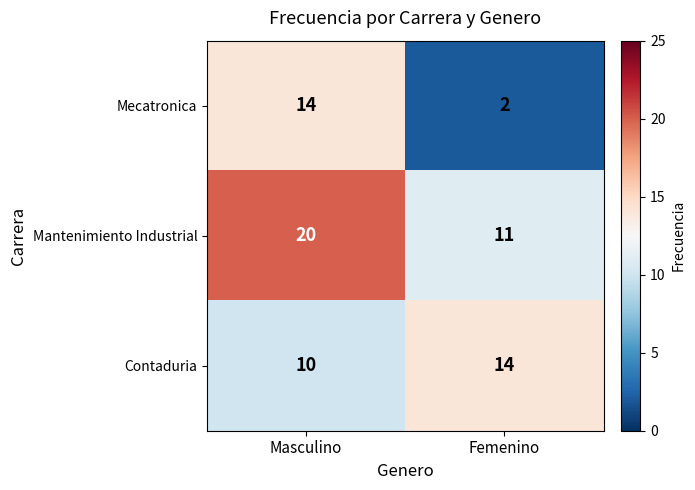

Is the value of Contaduria at Femenino greater than the value of Mantenimiento Industrial at Masculino?

No